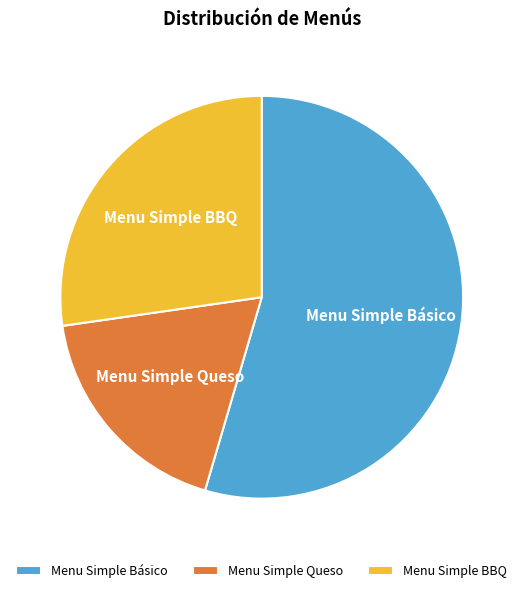

Is there any slice that represents more than half of the pie?

Yes